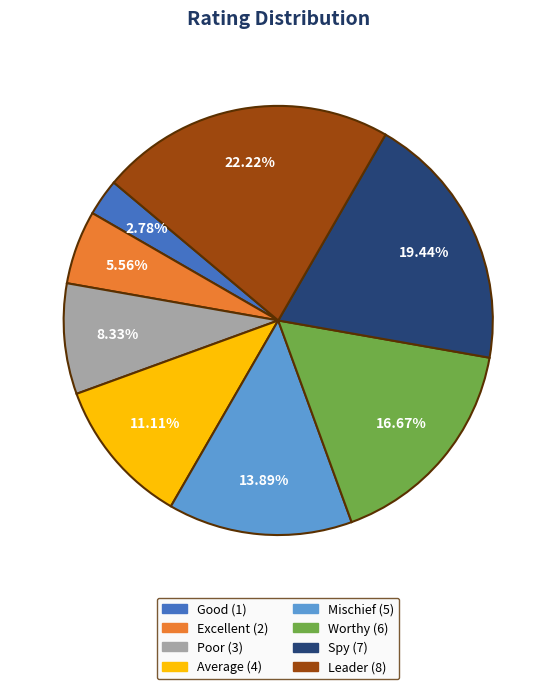

Which slice is the largest?

Leader